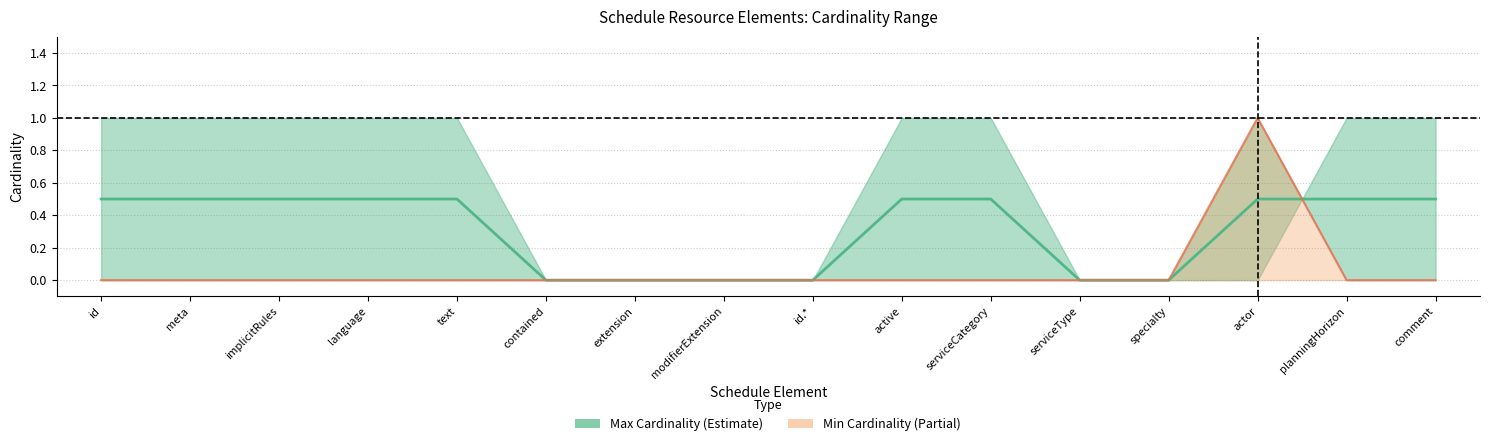

True or false: there are more than 0 points higher than both neighbors.

False